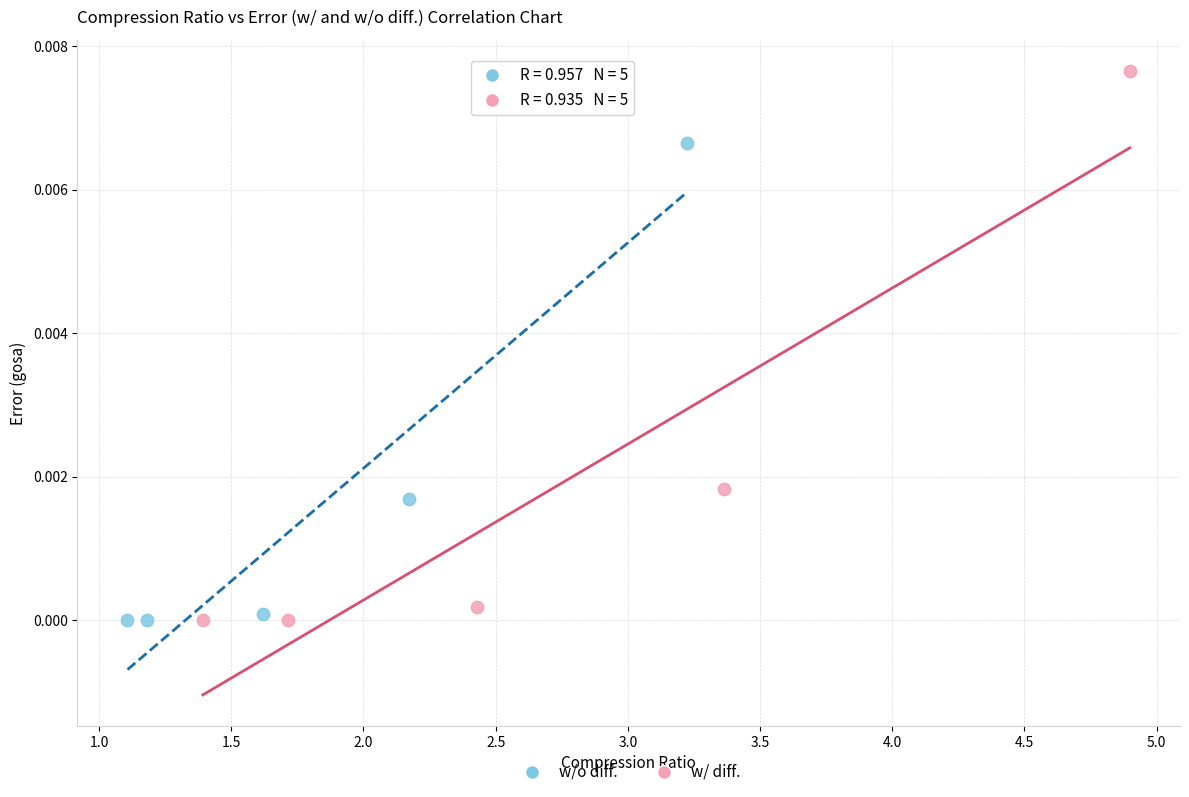

Which series reaches the maximum Y coordinate?

w/ diff.